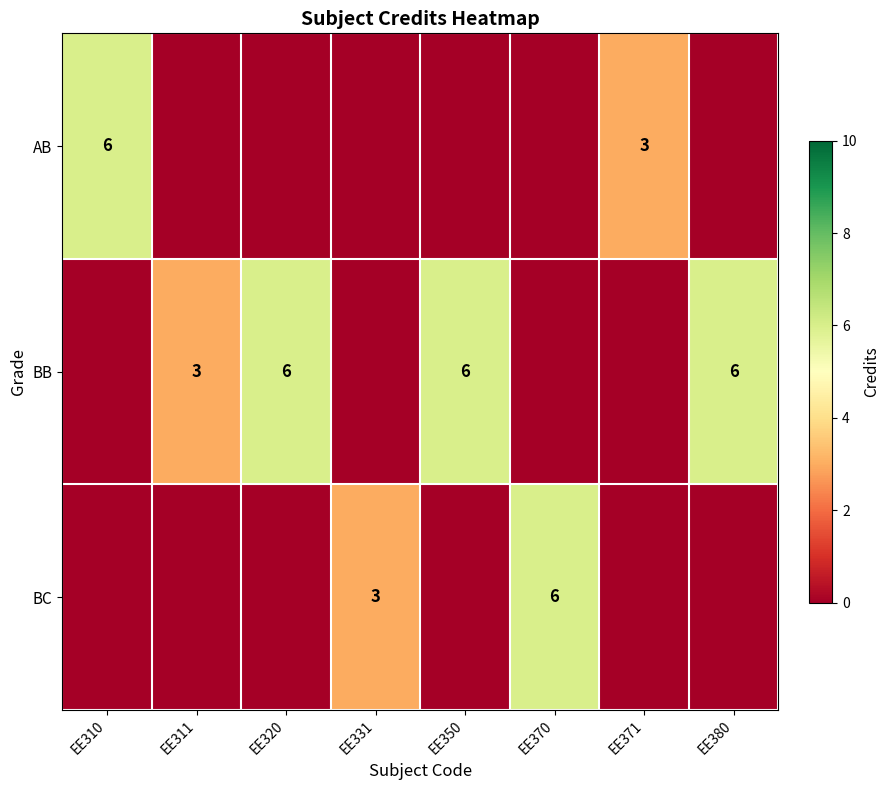

How many data points does each series have?

8